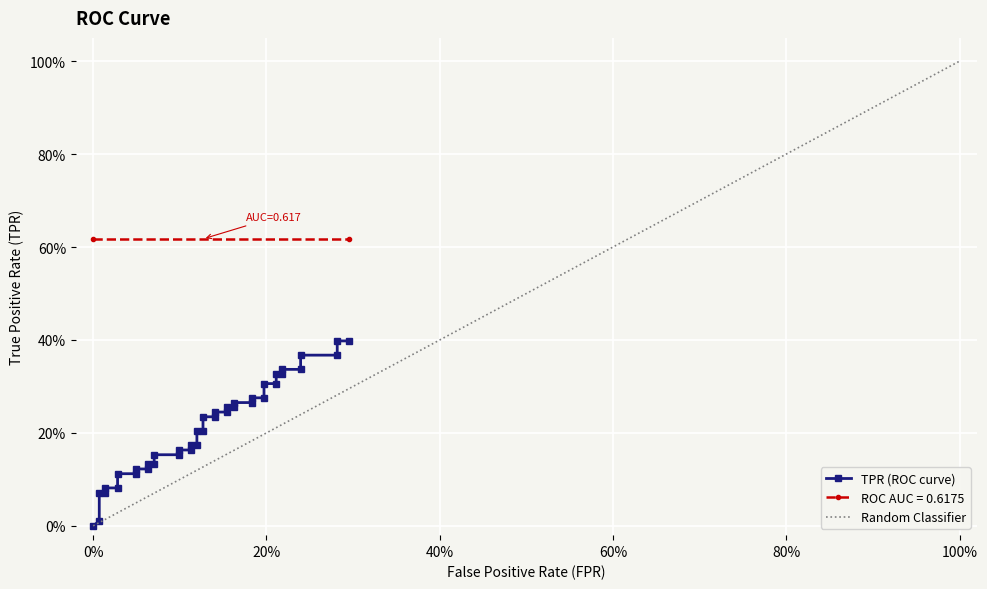

What is the value of the 33rd point from the left?

0.3